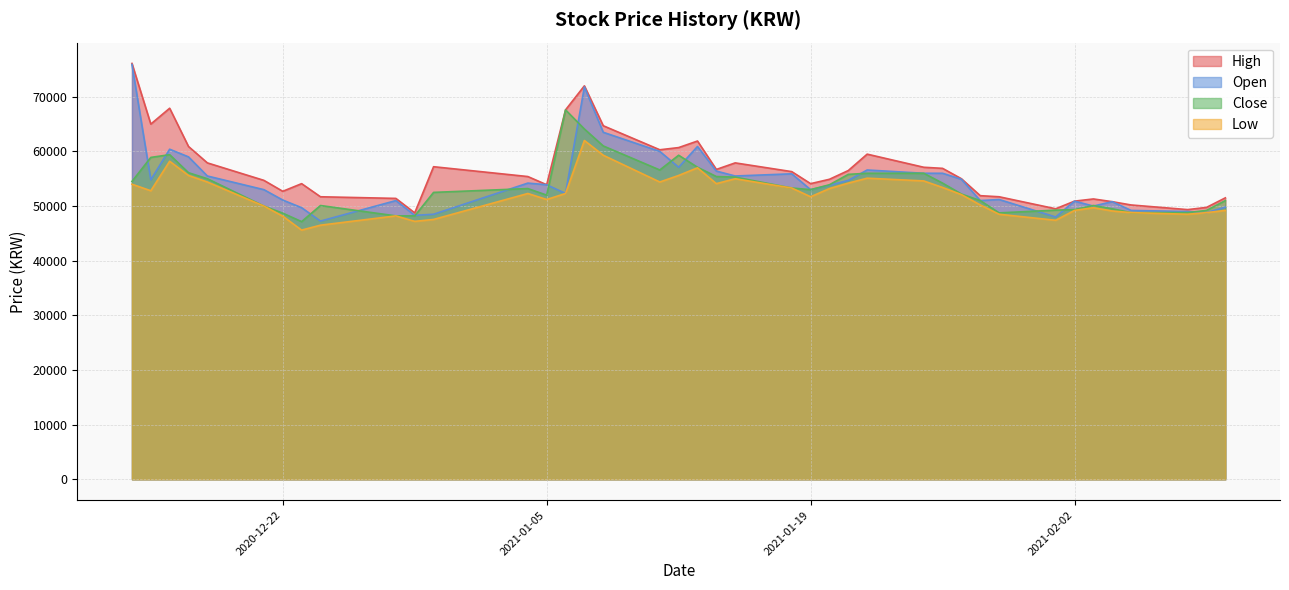

What is the average value of the Low series?

51960